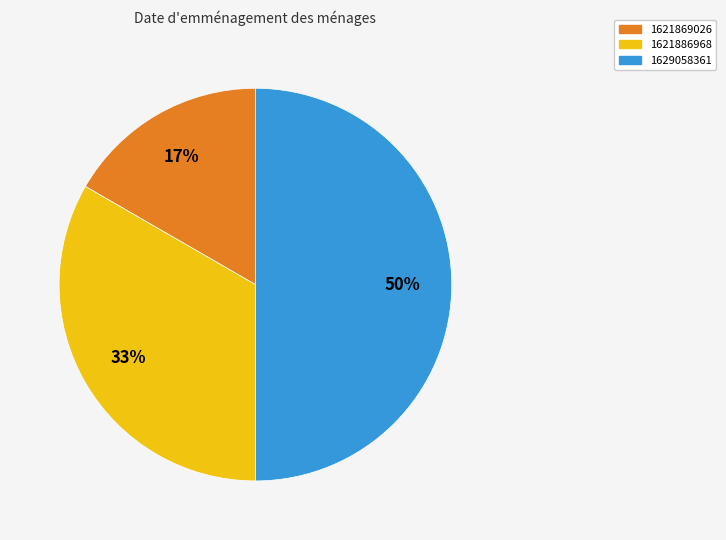

Rank the categories by value from lowest to highest.

1621869026, 1621886968, 1629058361